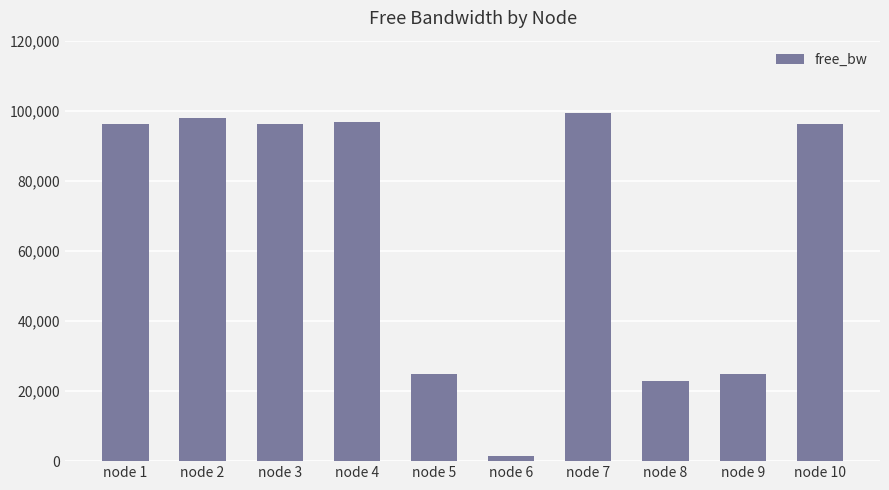

Which label corresponds to the largest value in the chart?

node 7